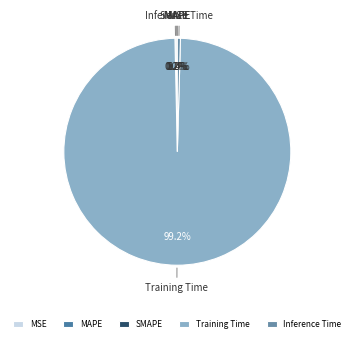

What portion of the pie excludes Training Time?

0.8%